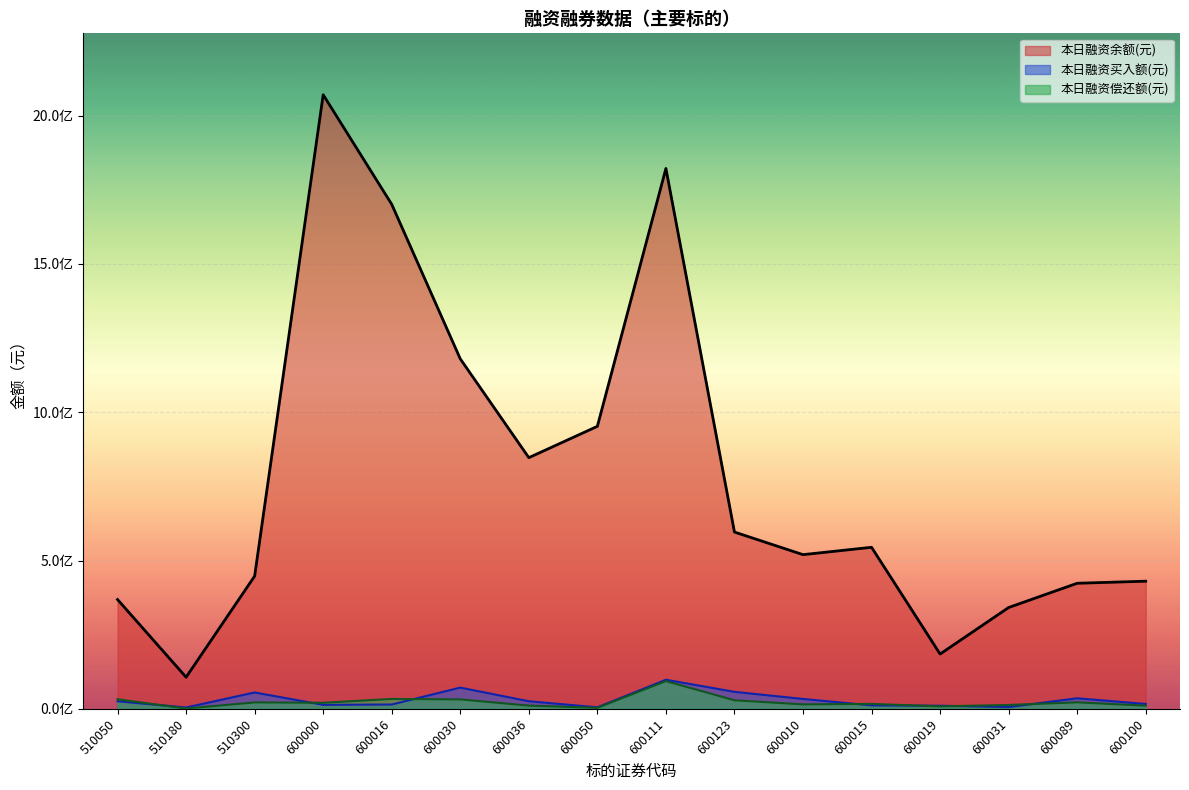

What is the total value across all series at 600050?

960703986